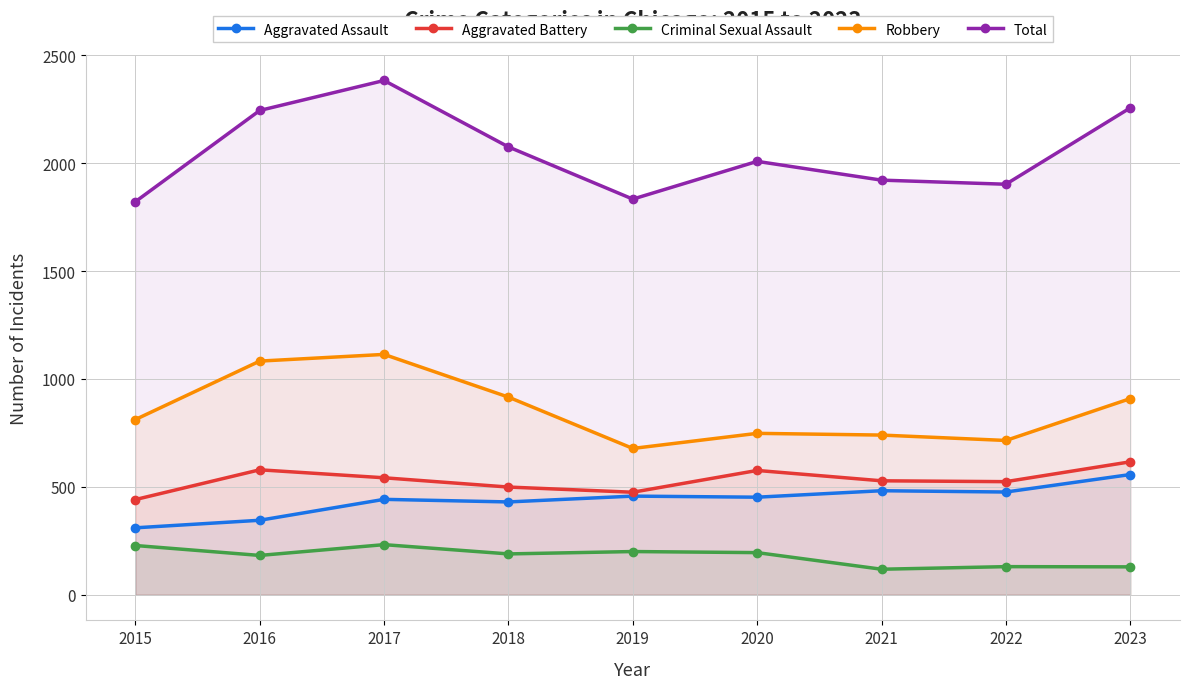

How many interior local valleys does the Aggravated Assault series have?

3